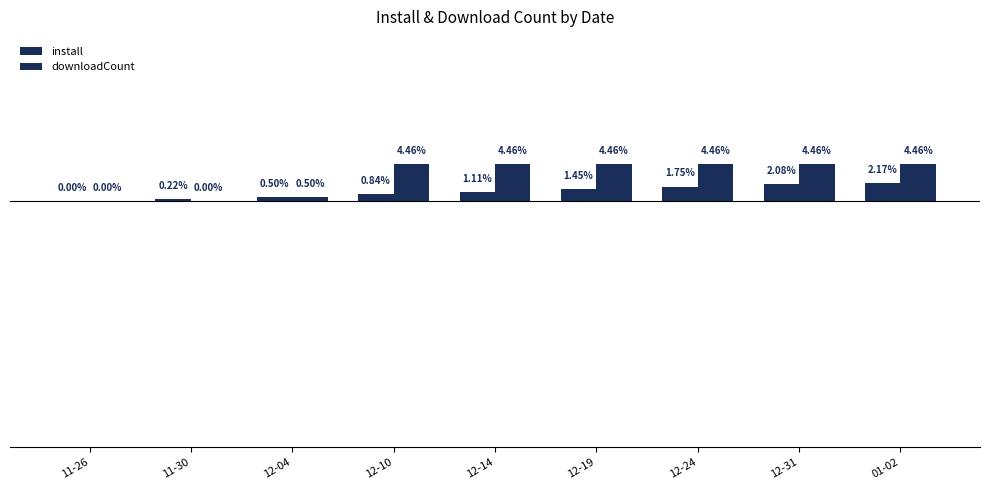

Are the bars horizontal?

No